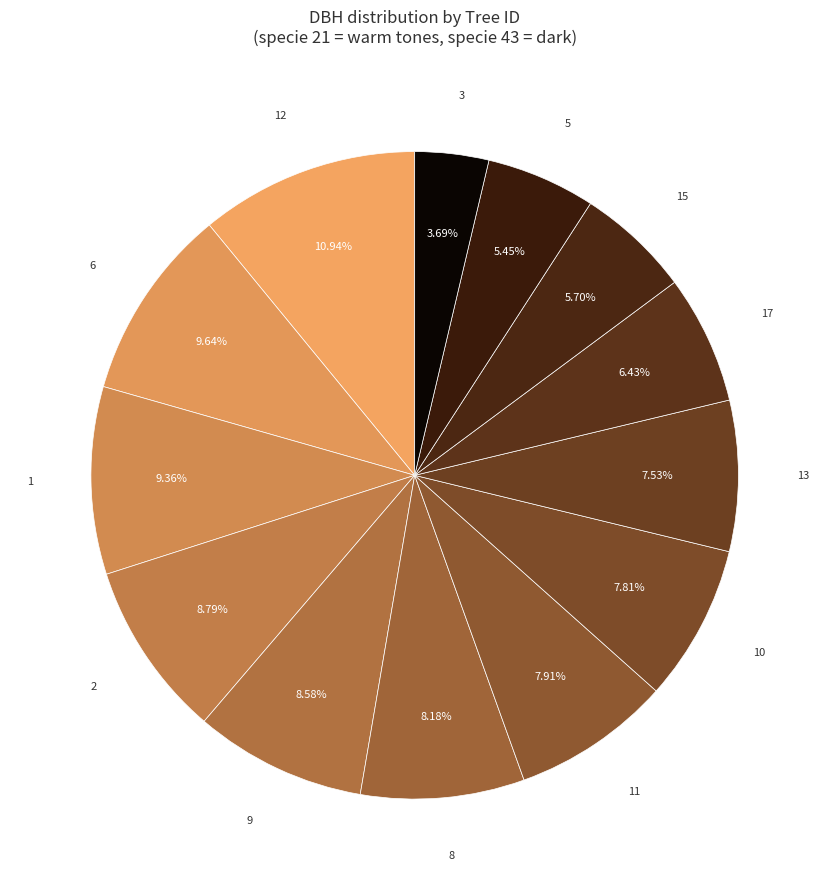

Rank the categories by value from lowest to highest.

43_3, 21_5, 21_15, 21_17, 21_13, 21_10, 21_11, 21_8, 21_9, 21_2, 21_1, 21_6, 21_12